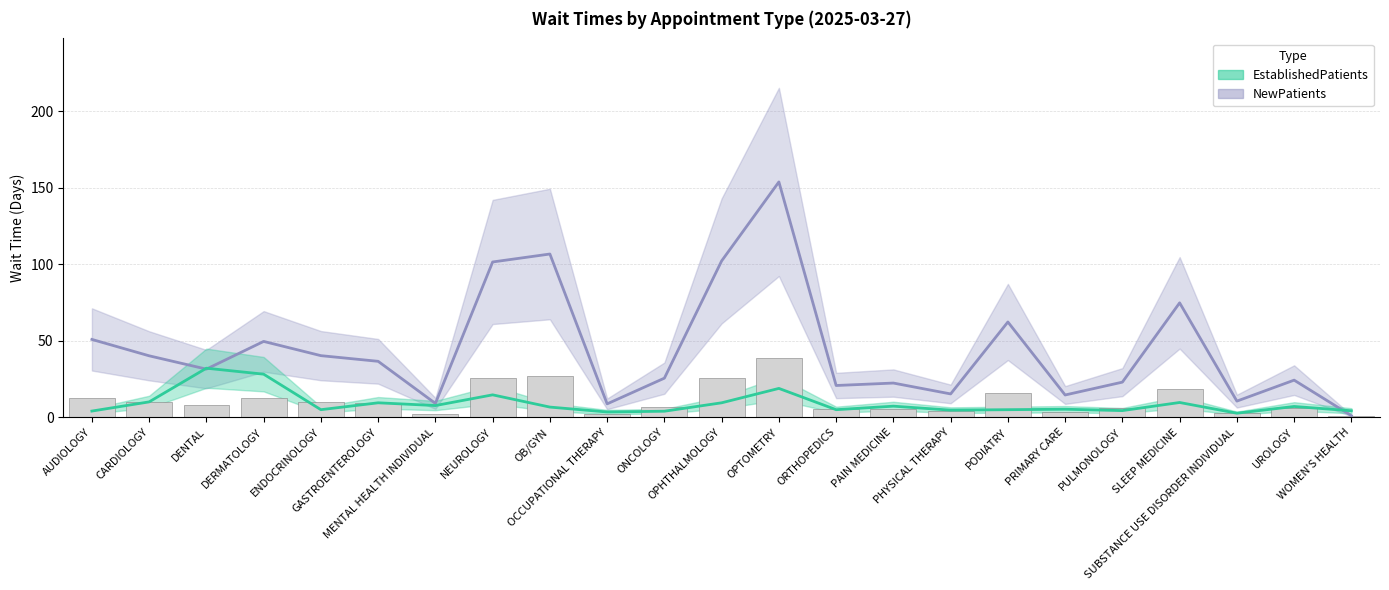

Is it true that NewPatients equals 39.5 at ONCOLOGY?

False